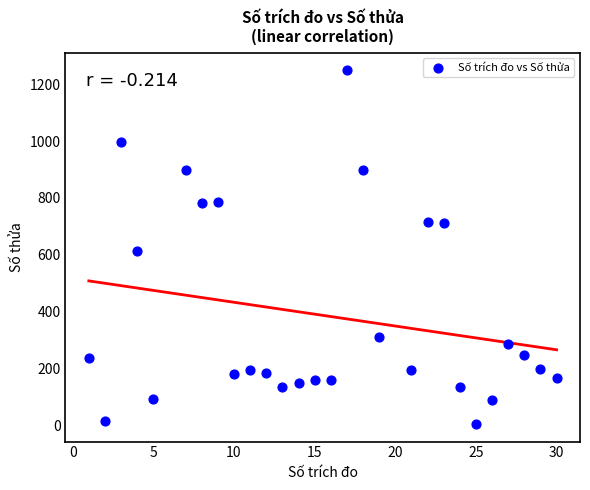

What Y value in the scatter plot is closest to 627?

612